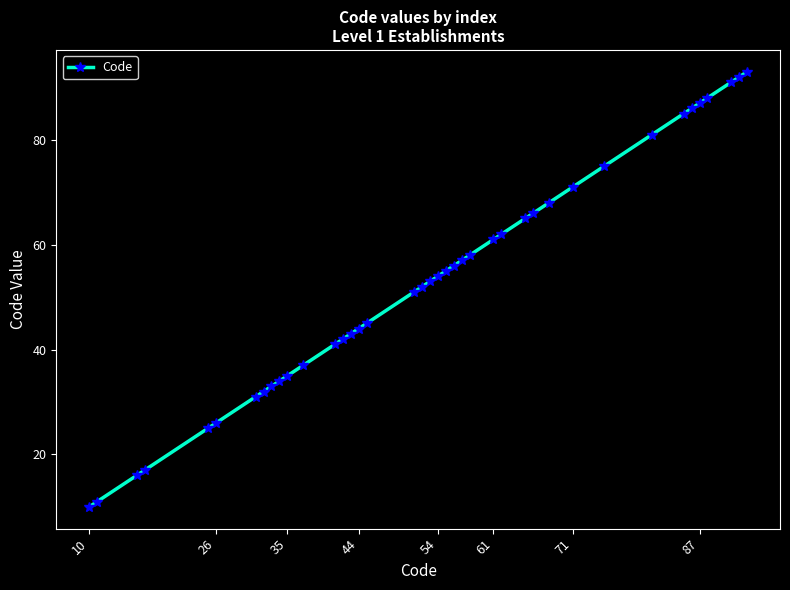

What is the value of the 22nd point from the left?

55